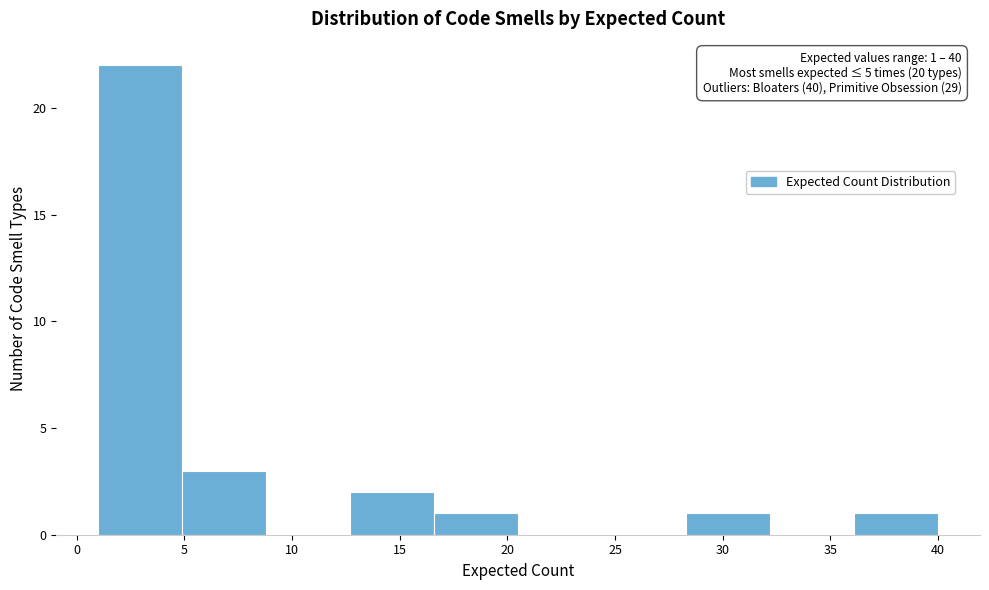

Over which range of the x-axis is the bar tallest?

1.0 to 4.9